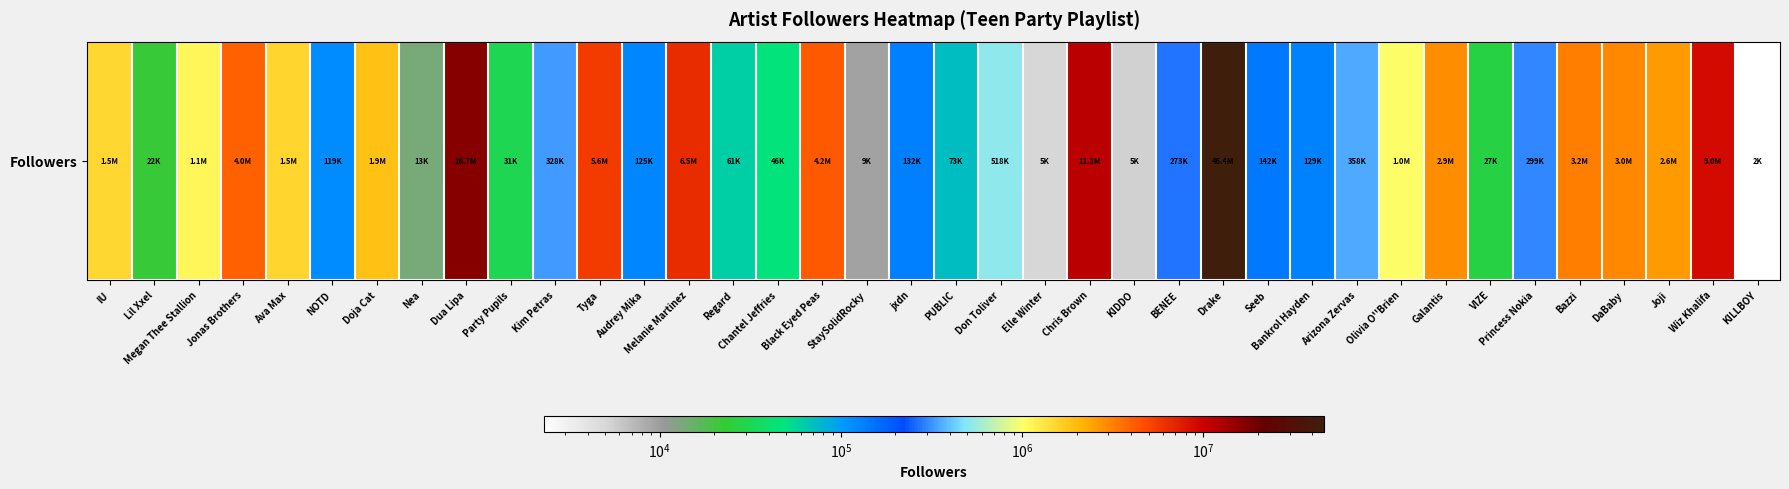

What is the change in value from Audrey Mika to KILLBOY?

-122647